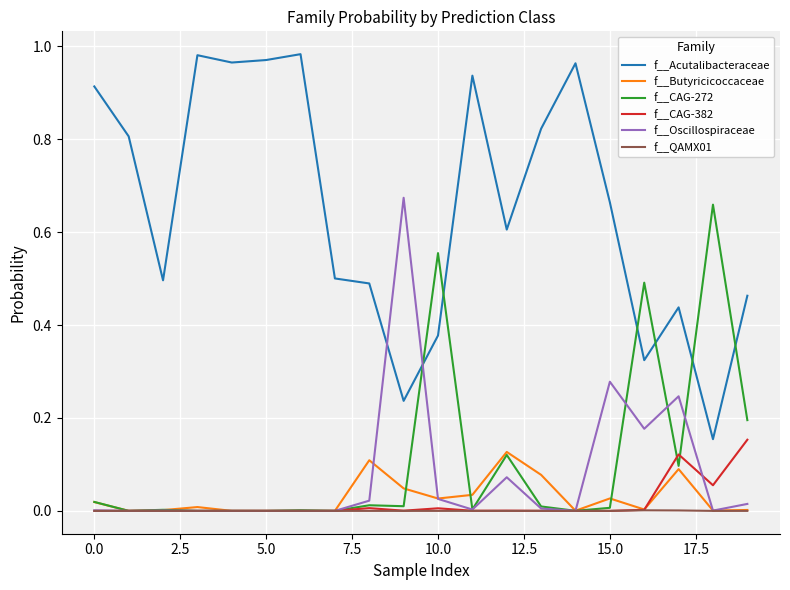

True or false: f__Acutalibacteraceae and f__QAMX01 cross at least once.

False